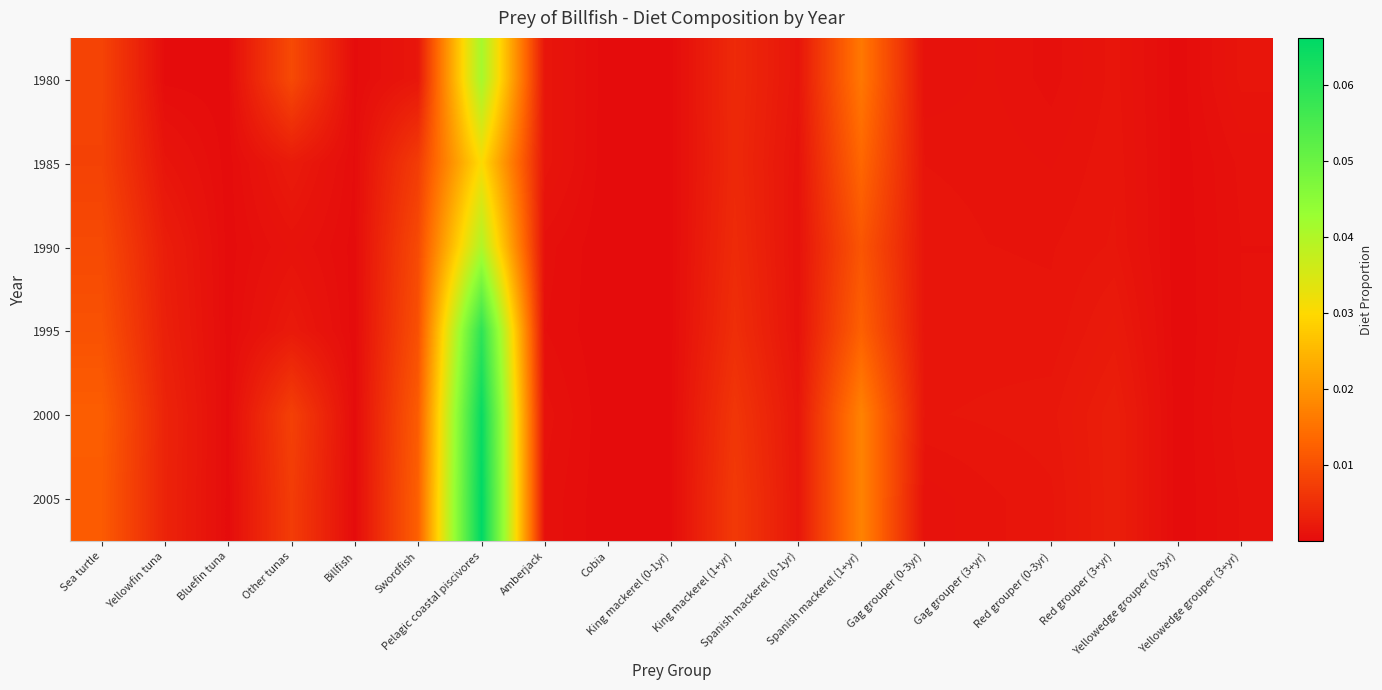

Reading left to right, what are all the values shown in this chart?

1980: Sea turtle=0.0	Yellowfin tuna=0.0	Bluefin tuna=0.0	Other tunas=0.0	Billfish=0.0	Swordfish=0.0	Pelagic coastal piscivores=0.0	Amberjack=0.0	Cobia=0.0	King mackerel (0-1yr)=0.0	King mackerel (1+yr)=0.0	Spanish mackerel (0-1yr)=0.0	Spanish mackerel (1+yr)=0.0	Gag grouper (0-3yr)=0.0	Gag grouper (3+yr)=0.0	Red grouper (0-3yr)=0.0	Red grouper (3+yr)=0.0	Yellowedge grouper (0-3yr)=0.0	Yellowedge grouper (3+yr)=0.0
1985: Sea turtle=0.0	Yellowfin tuna=0.0	Bluefin tuna=0.0	Other tunas=0.0	Billfish=0.0	Swordfish=0.0	Pelagic coastal piscivores=0.0	Amberjack=0.0	Cobia=0.0	King mackerel (0-1yr)=0.0	King mackerel (1+yr)=0.0	Spanish mackerel (0-1yr)=0.0	Spanish mackerel (1+yr)=0.0	Gag grouper (0-3yr)=0.0	Gag grouper (3+yr)=0.0	Red grouper (0-3yr)=0.0	Red grouper (3+yr)=0.0	Yellowedge grouper (0-3yr)=0.0	Yellowedge grouper (3+yr)=0.0
1990: Sea turtle=0.0	Yellowfin tuna=0.0	Bluefin tuna=0.0	Other tunas=0.0	Billfish=0.0	Swordfish=0.0	Pelagic coastal piscivores=0.0	Amberjack=0.0	Cobia=0.0	King mackerel (0-1yr)=0.0	King mackerel (1+yr)=0.0	Spanish mackerel (0-1yr)=0.0	Spanish mackerel (1+yr)=0.0	Gag grouper (0-3yr)=0.0	Gag grouper (3+yr)=0.0	Red grouper (0-3yr)=0.0	Red grouper (3+yr)=0.0	Yellowedge grouper (0-3yr)=0.0	Yellowedge grouper (3+yr)=0.0
1995: Sea turtle=0.0	Yellowfin tuna=0.0	Bluefin tuna=0.0	Other tunas=0.0	Billfish=0.0	Swordfish=0.0	Pelagic coastal piscivores=0.1	Amberjack=0.0	Cobia=0.0	King mackerel (0-1yr)=0.0	King mackerel (1+yr)=0.0	Spanish mackerel (0-1yr)=0.0	Spanish mackerel (1+yr)=0.0	Gag grouper (0-3yr)=0.0	Gag grouper (3+yr)=0.0	Red grouper (0-3yr)=0.0	Red grouper (3+yr)=0.0	Yellowedge grouper (0-3yr)=0.0	Yellowedge grouper (3+yr)=0.0
2000: Sea turtle=0.0	Yellowfin tuna=0.0	Bluefin tuna=0.0	Other tunas=0.0	Billfish=0.0	Swordfish=0.0	Pelagic coastal piscivores=0.1	Amberjack=0.0	Cobia=0.0	King mackerel (0-1yr)=0.0	King mackerel (1+yr)=0.0	Spanish mackerel (0-1yr)=0.0	Spanish mackerel (1+yr)=0.0	Gag grouper (0-3yr)=0.0	Gag grouper (3+yr)=0.0	Red grouper (0-3yr)=0.0	Red grouper (3+yr)=0.0	Yellowedge grouper (0-3yr)=0.0	Yellowedge grouper (3+yr)=0.0
2005: Sea turtle=0.0	Yellowfin tuna=0.0	Bluefin tuna=0.0	Other tunas=0.0	Billfish=0.0	Swordfish=0.0	Pelagic coastal piscivores=0.1	Amberjack=0.0	Cobia=0.0	King mackerel (0-1yr)=0.0	King mackerel (1+yr)=0.0	Spanish mackerel (0-1yr)=0.0	Spanish mackerel (1+yr)=0.0	Gag grouper (0-3yr)=0.0	Gag grouper (3+yr)=0.0	Red grouper (0-3yr)=0.0	Red grouper (3+yr)=0.0	Yellowedge grouper (0-3yr)=0.0	Yellowedge grouper (3+yr)=0.0